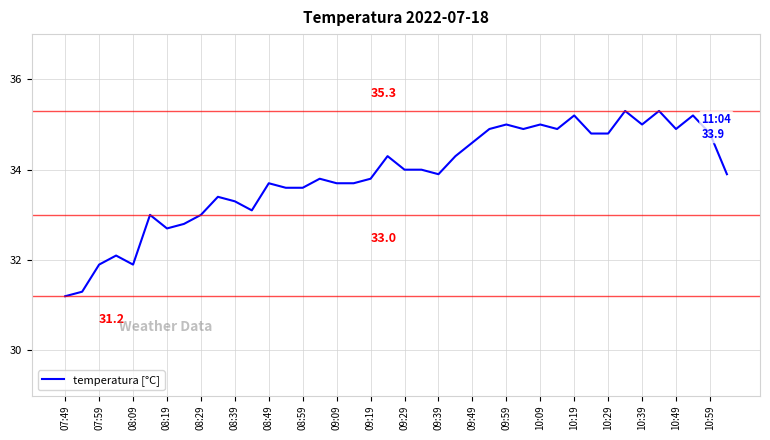

What is the difference between the maximum and minimum values?

4.1